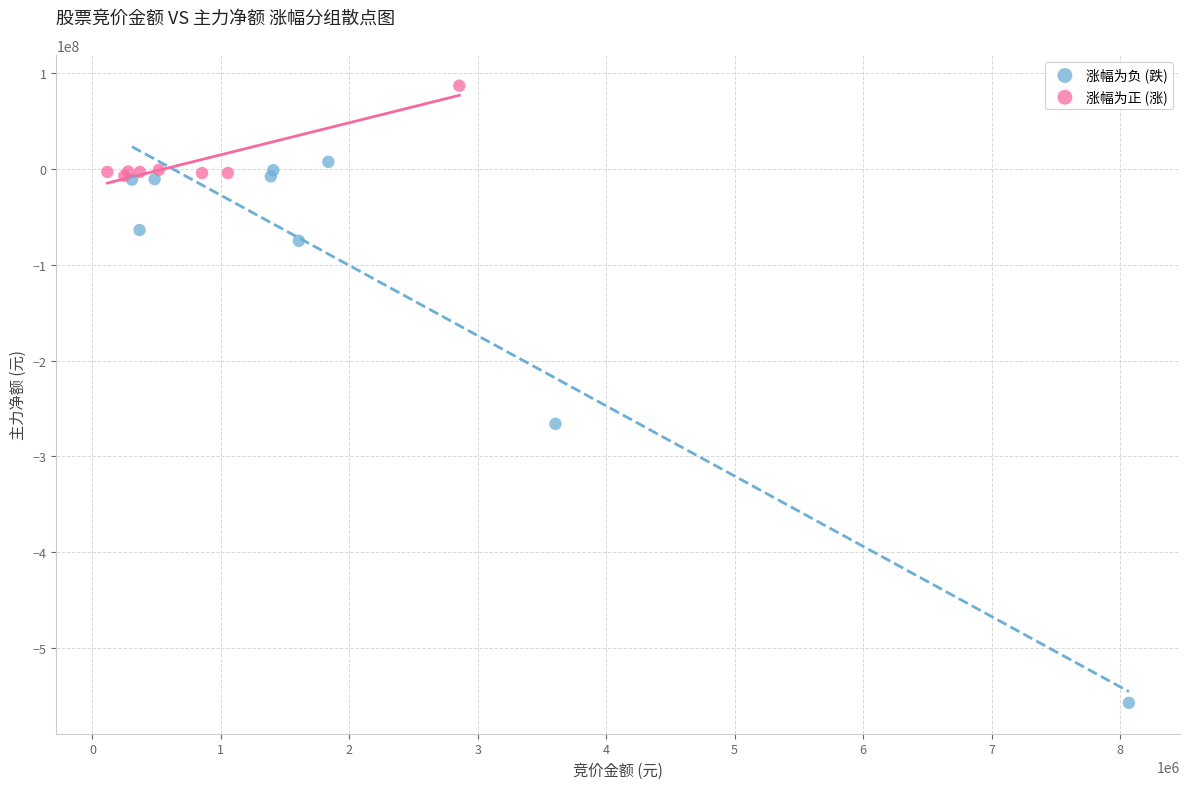

Which series reaches the maximum Y coordinate?

涨幅为正 (涨)